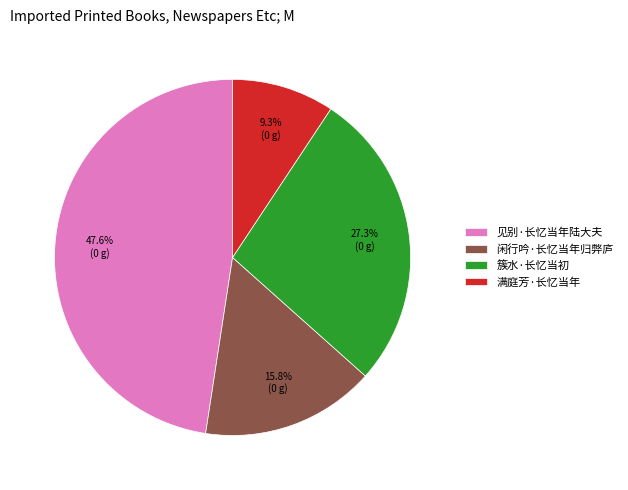

Combined, do 簇水·长忆当初 and 闲行吟·长忆当年归弊庐 account for over 50%?

No